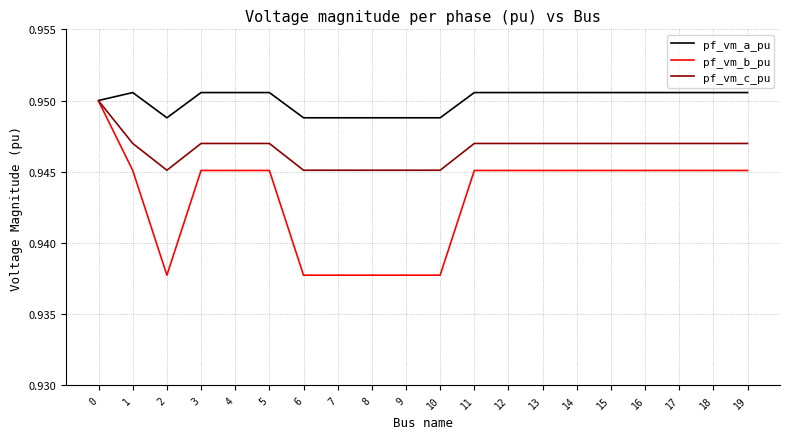

At 1, list the series in order from smallest to largest.

pf_vm_b_pu, pf_vm_c_pu, pf_vm_a_pu